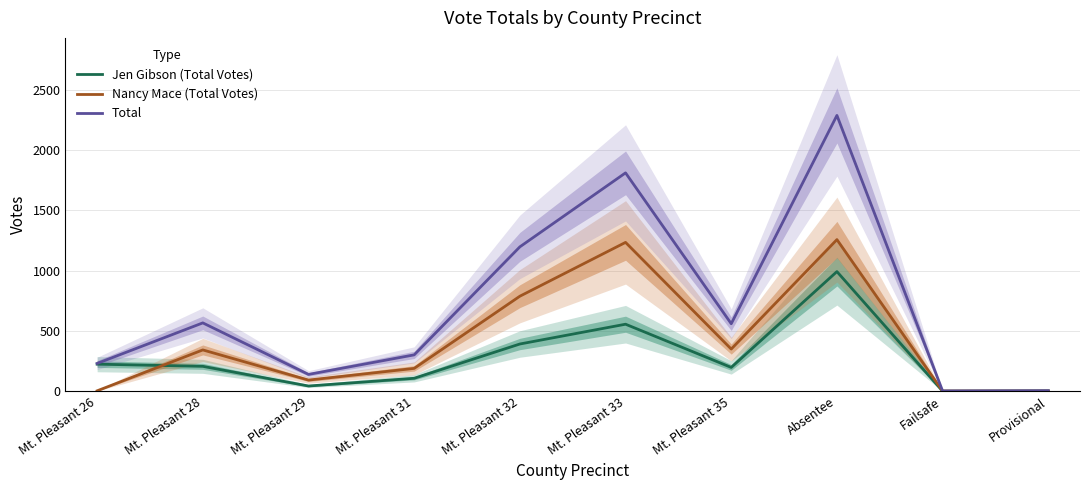

Where is the first local minimum for Nancy Mace (Total Votes)?

Mt. Pleasant 29